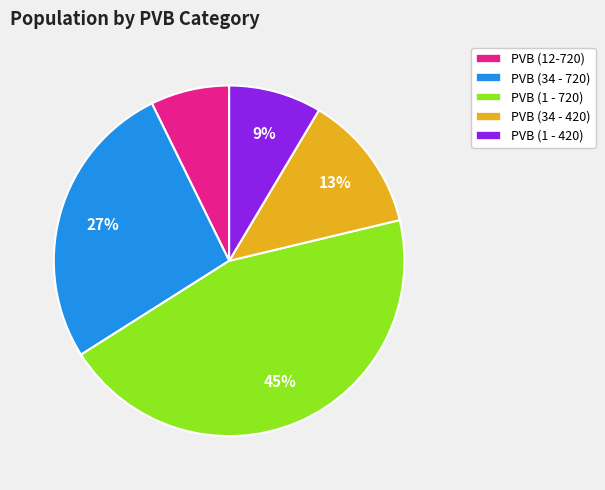

To the nearest percent, what percentage of the pie is PVB (34 - 420)?

13%